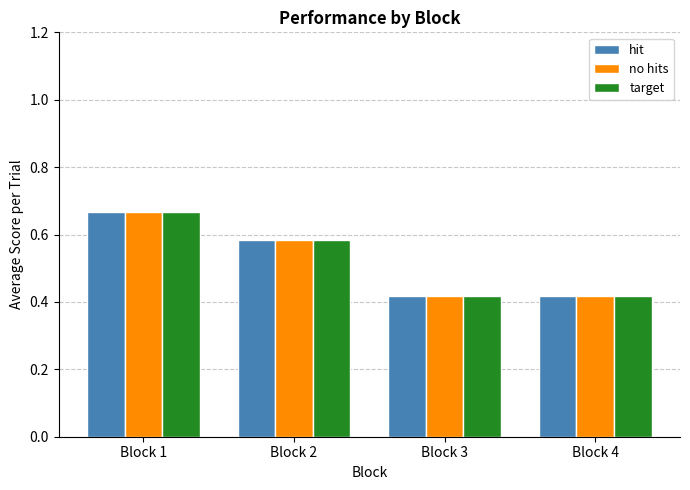

Count the no hits values in the range 0 to 1.

4